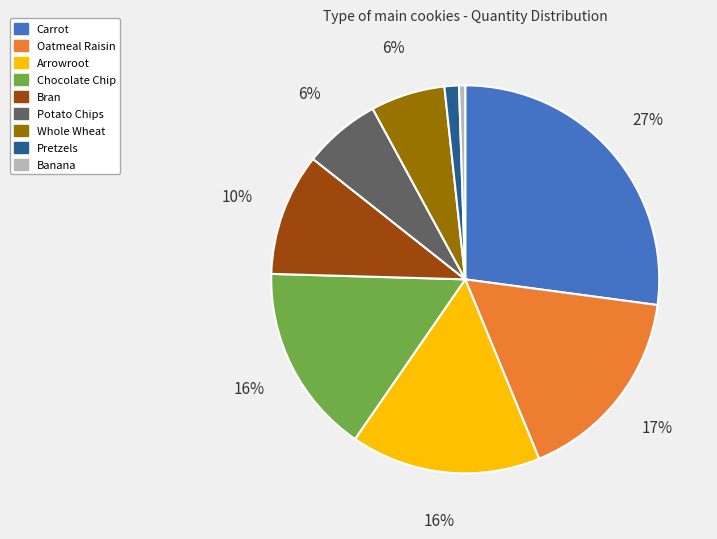

Combined, do Oatmeal Raisin and Banana account for over 50%?

No